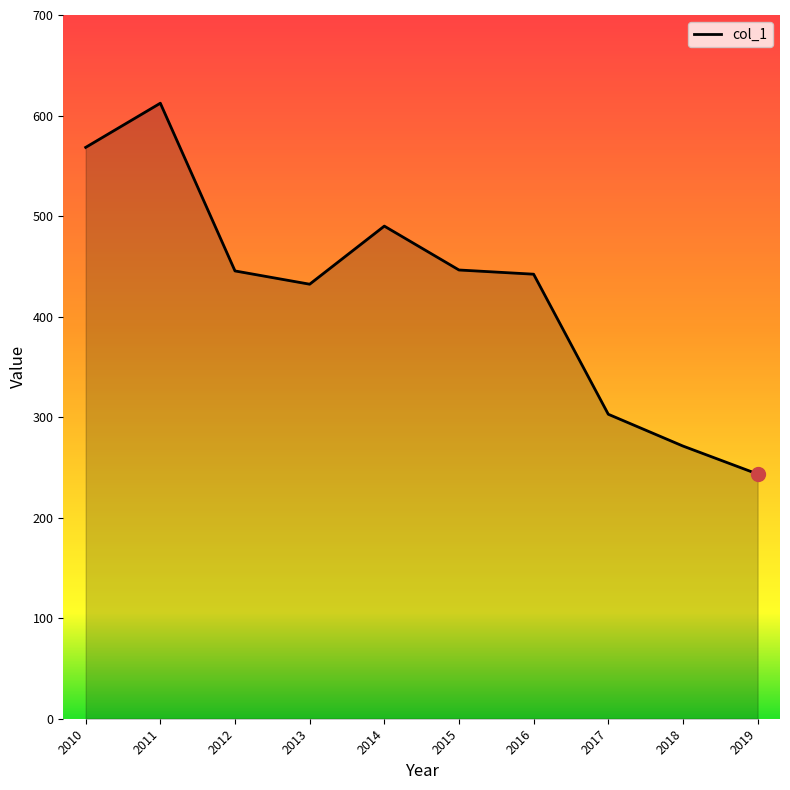

What is the approximate value at 2014?

490.0